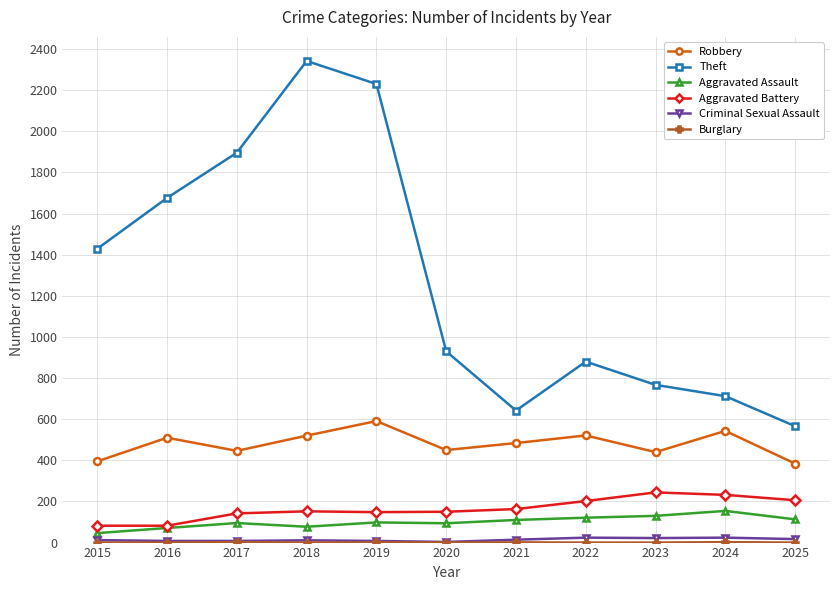

Which series has the largest total across all categories?

Theft